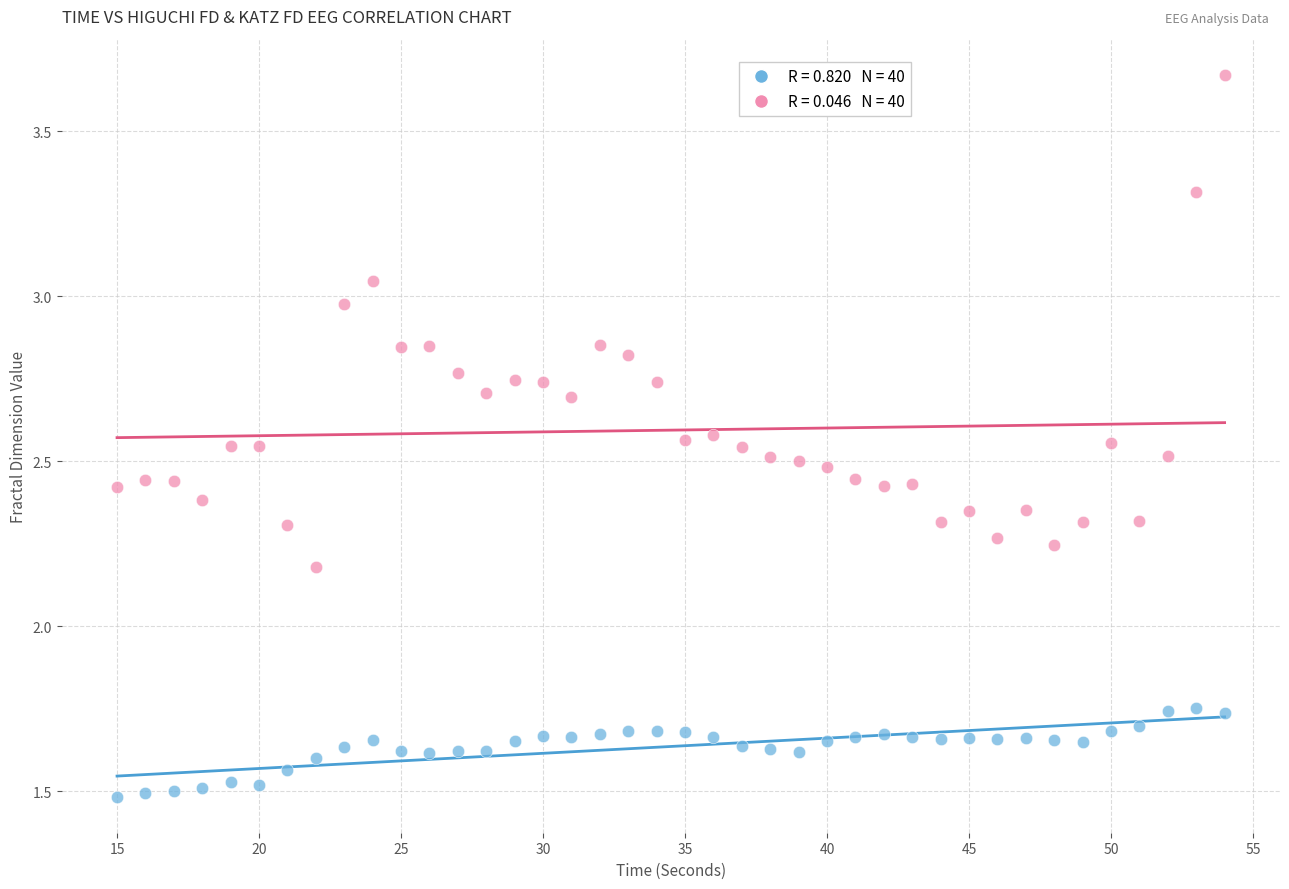

Across all data points, what is the range of X values (max minus min)?

39.0